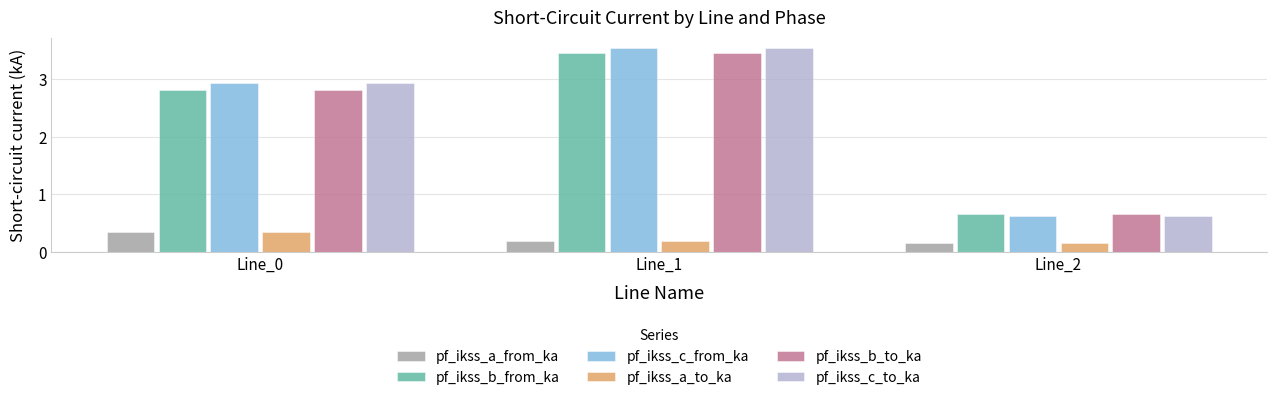

At which category is the sum across all series the highest?

Line_1